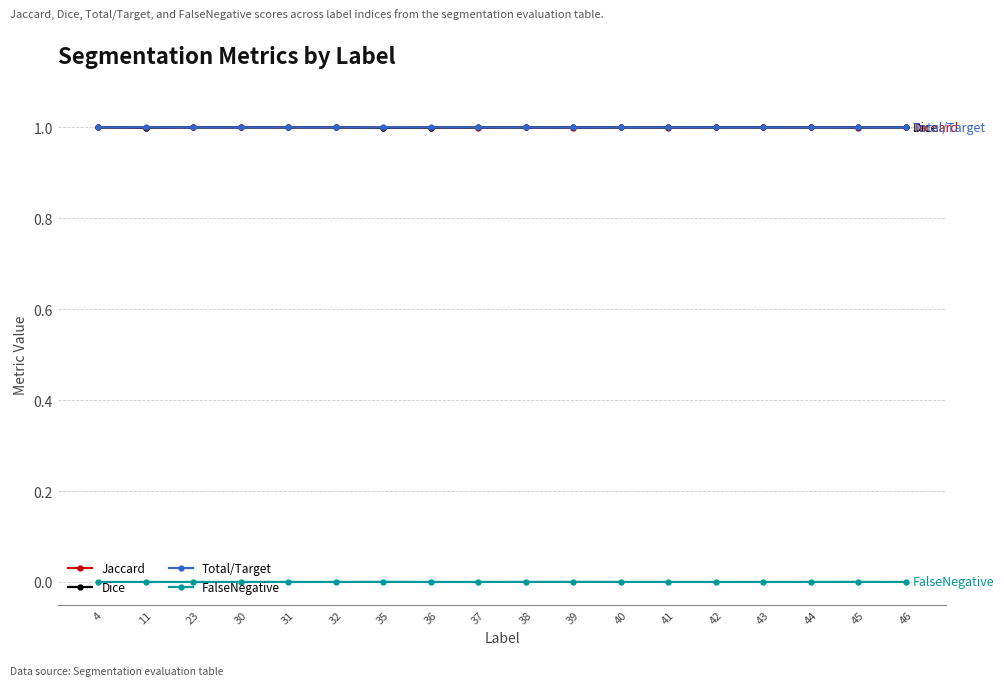

Which series has the widest spread of values?

Jaccard